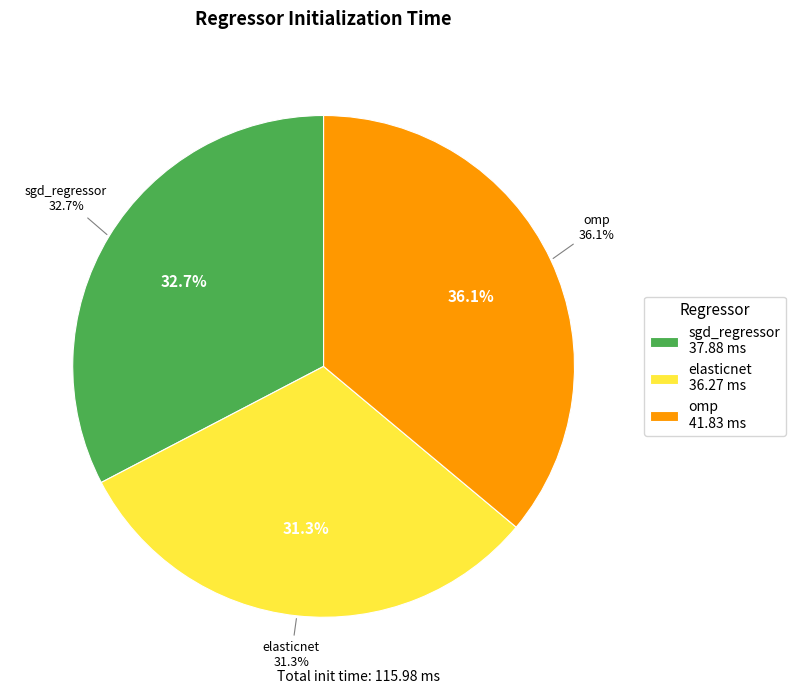

How many segments does this pie chart have?

3